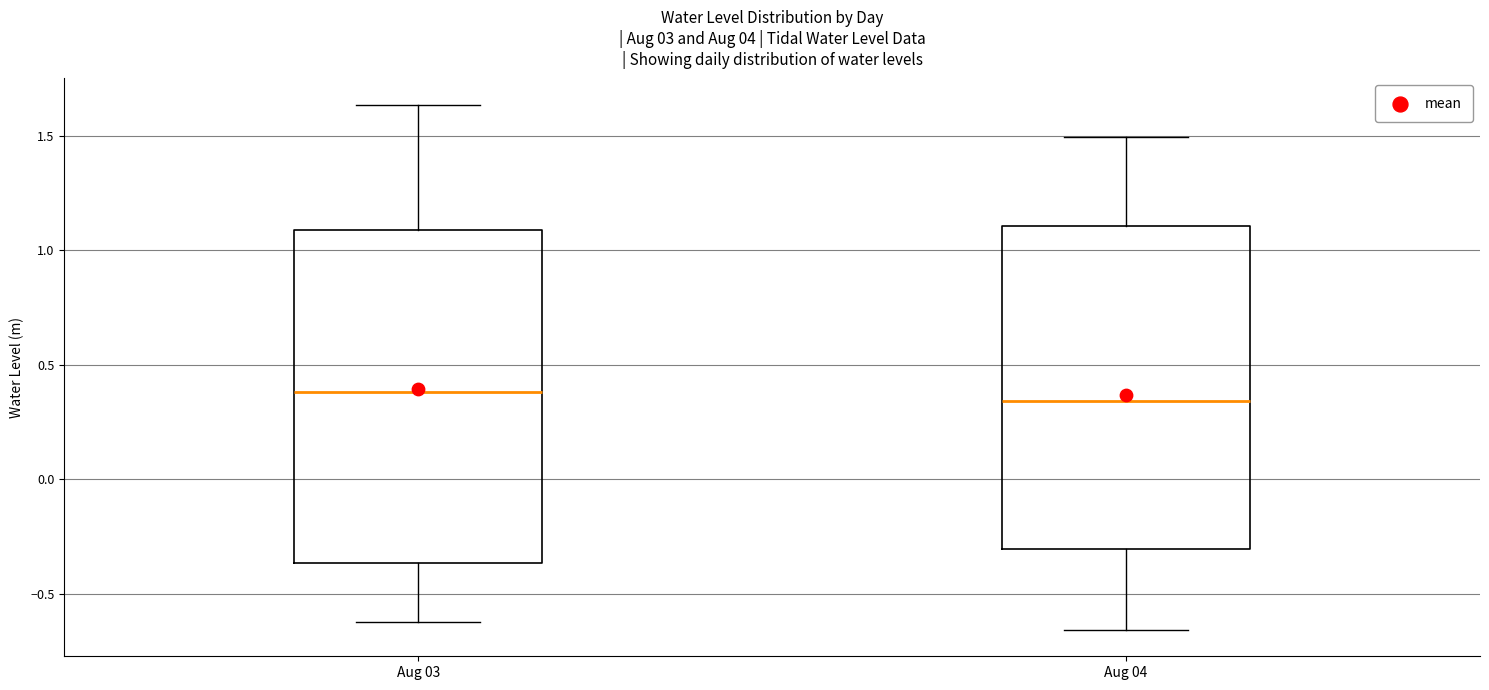

Reading left to right, read every box against the y-axis: the position of its median line, the range the box covers, and the ends of its whiskers. The values are not printed on the chart, so give them approximately, as read against the axis.

Aug 03: median 0.40, box -0.35 to 1.10, whiskers -0.60 to 1.65
Aug 04: median 0.35, box -0.30 to 1.10, whiskers -0.65 to 1.50